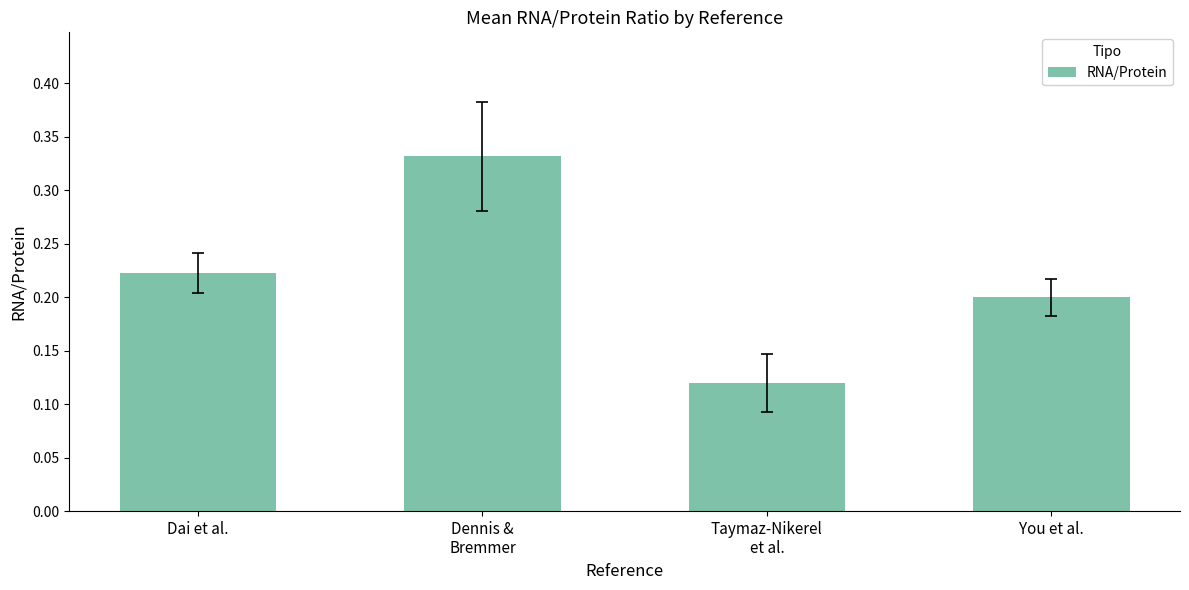

Does the chart contain stacked bars?

No